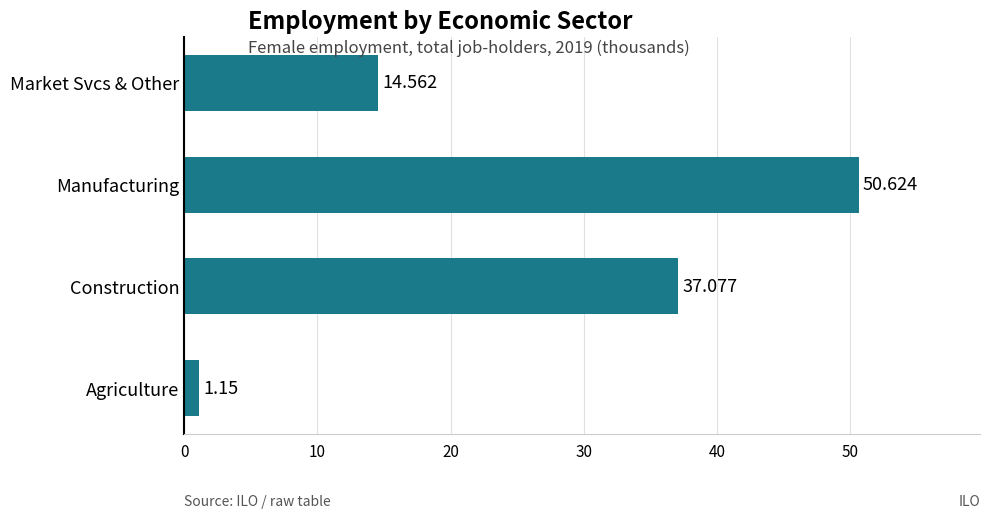

Which category has the lowest value across all series?

Agriculture